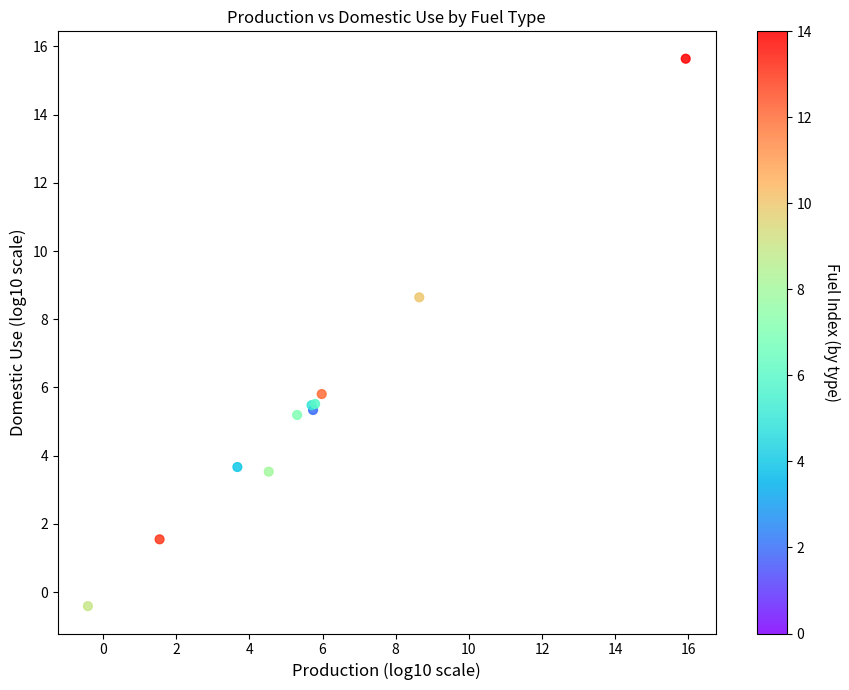

What Y value in the scatter plot is closest to 7?

5.8